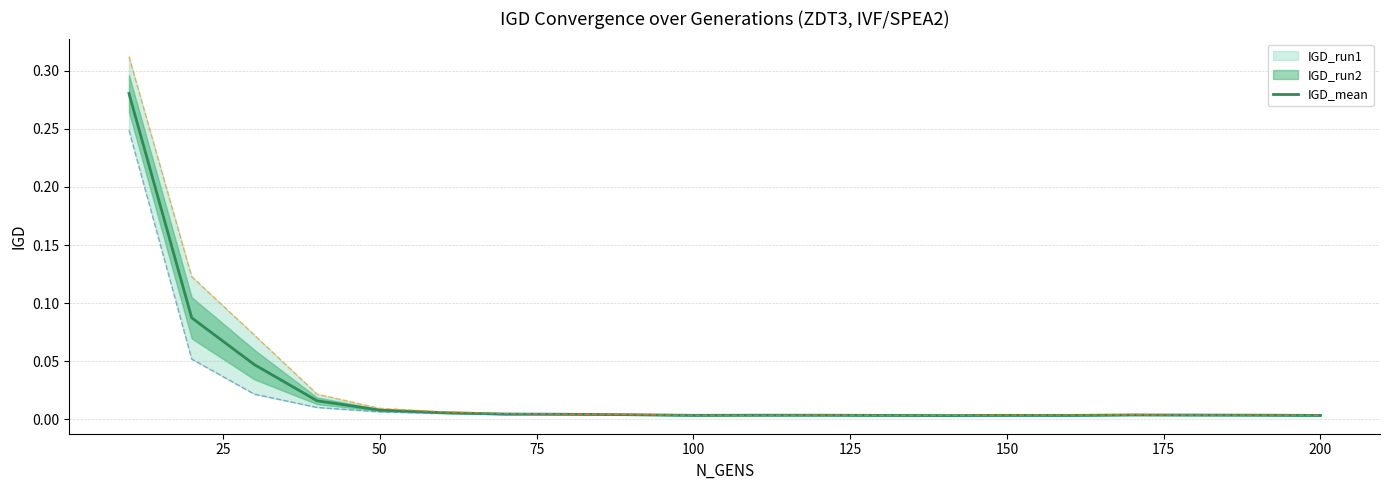

How many categories are shown in the chart?

20